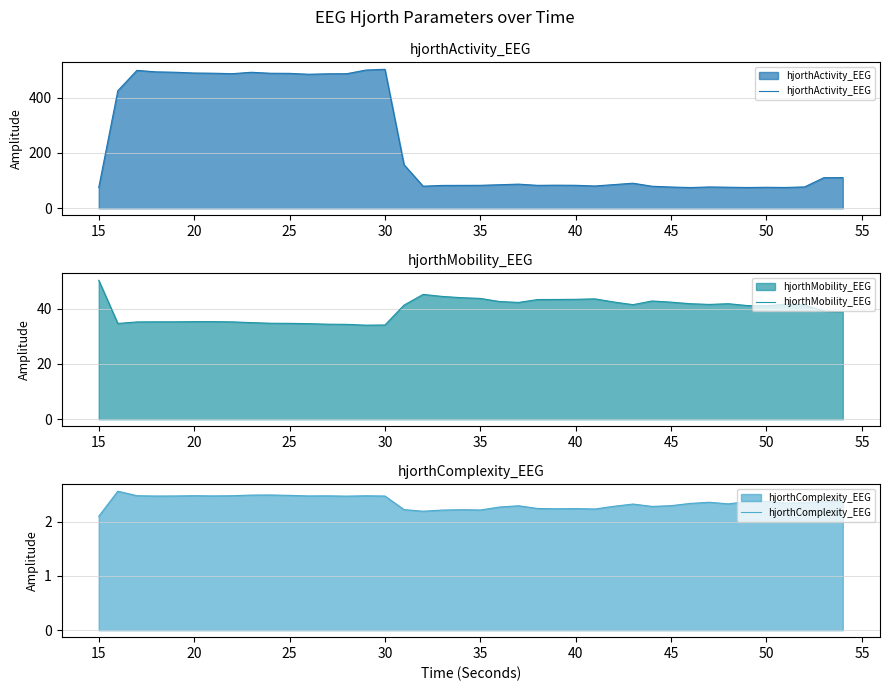

What is the minimum value for hjorthMobility_EEG?

34.0